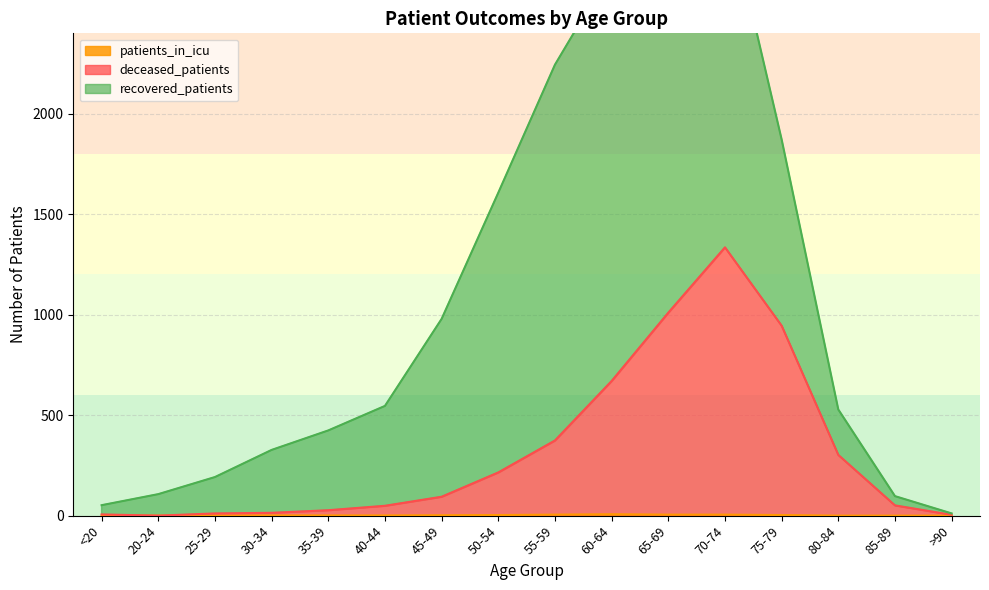

Count the patients_in_icu values in the range 0 to 5.

15